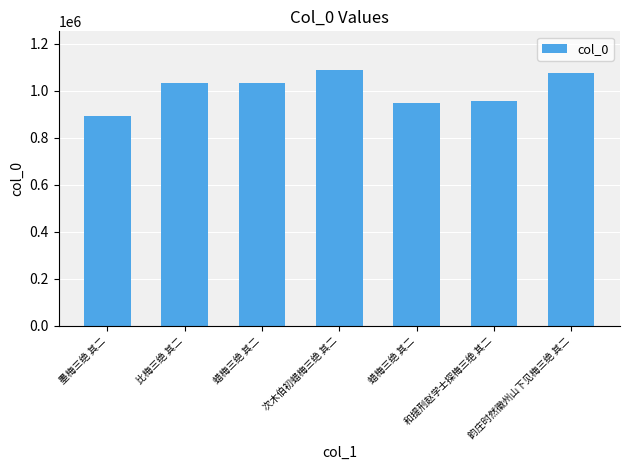

Reading left to right, list all the values displayed in this chart.

墨梅三绝 其二=895190	比梅三绝 其二=1032013	蜡梅三绝 其二=1031874	次木伯初蜡梅三绝 其二=1090323	蜡梅三绝 其二=946520	和提刑赵学士探梅三绝 其二=955289	韵庄时然徽州山下见梅三绝 其二=1075165